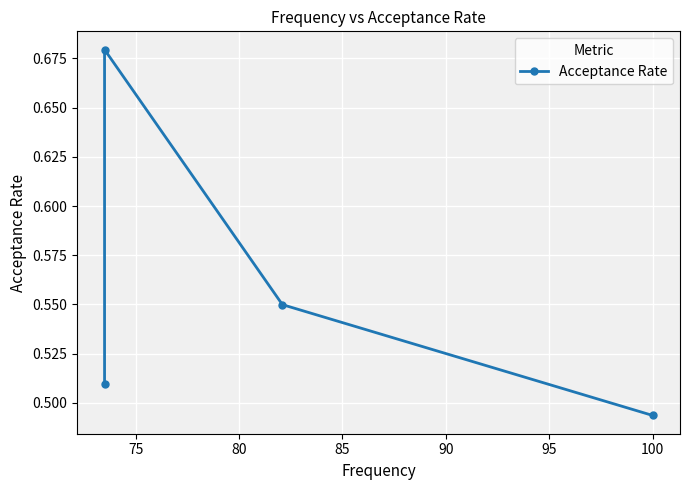

Between 70 and 85, which is larger?

85